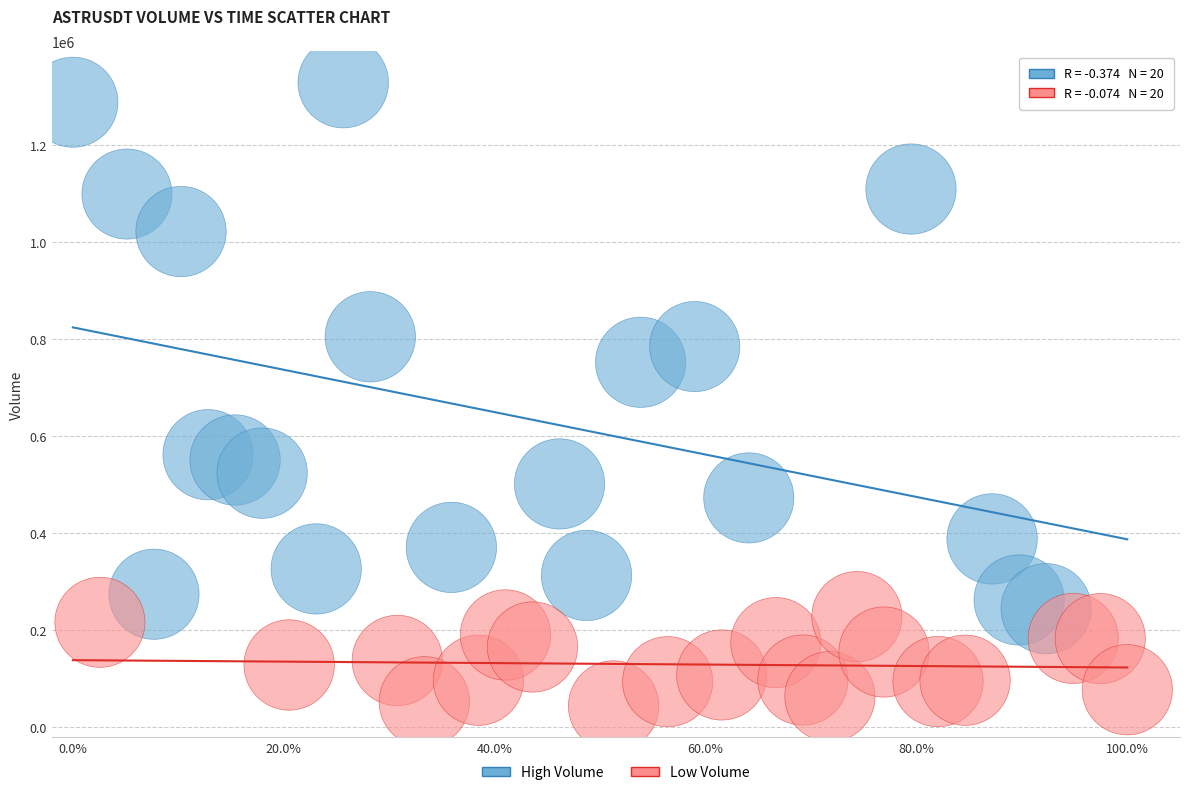

Which series contains the lowest Y value?

Low Volume